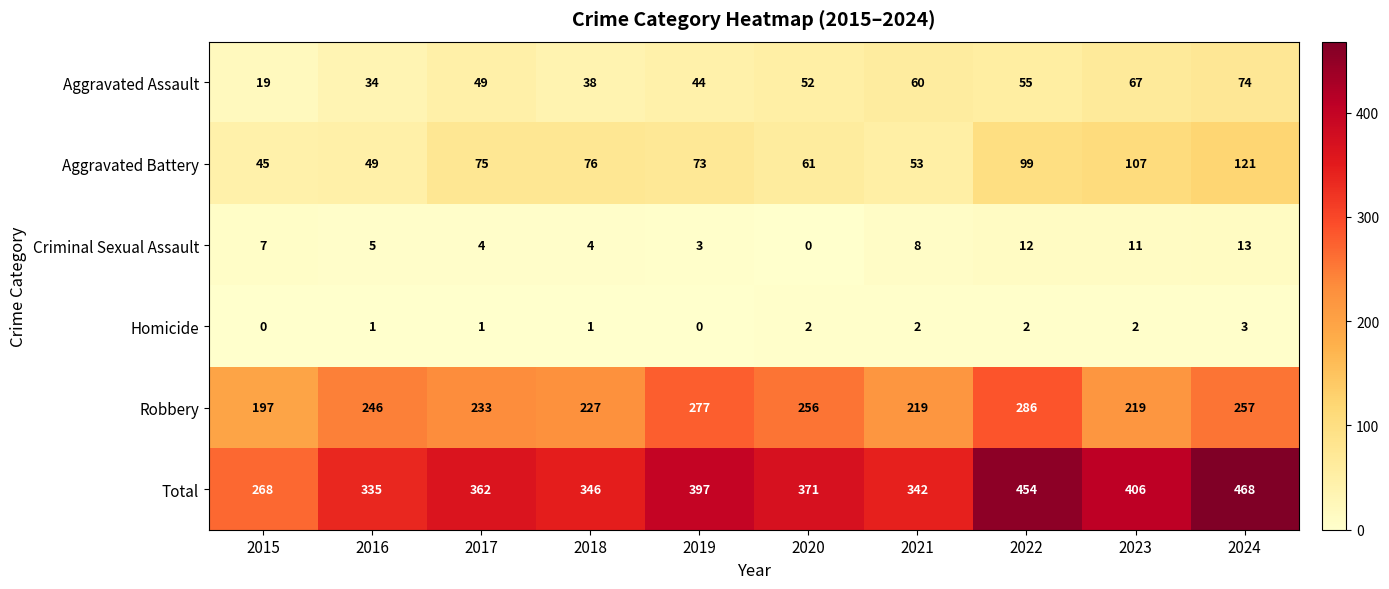

How many series are shown in this chart?

6